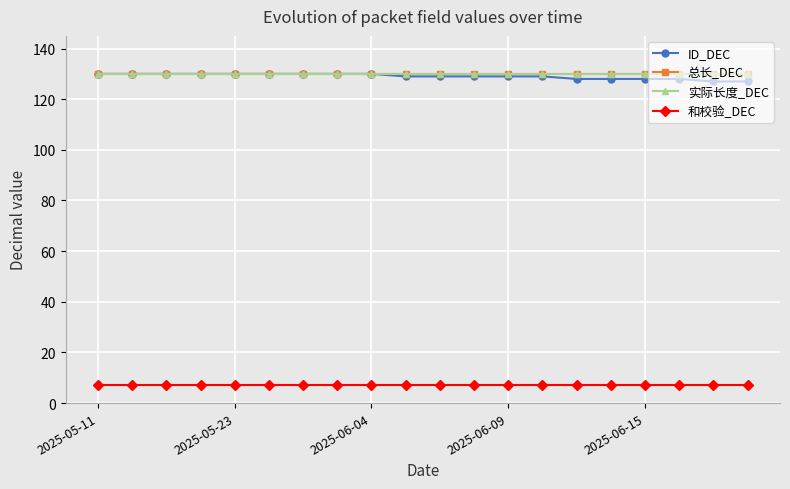

Reading left to right, transcribe all the data shown in this chart.

ID_DEC: 130	130	130	130	130	130	130	130	130	129	129	129	129	129	128	128	128	128	127	127
总长_DEC: 130	130	130	130	130	130	130	130	130	130	130	130	130	130	130	130	130	130	130	130
实际长度_DEC: 130	130	130	130	130	130	130	130	130	130	130	130	130	130	130	130	130	130	130	130
和校验_DEC: 7	7	7	7	7	7	7	7	7	7	7	7	7	7	7	7	7	7	7	7